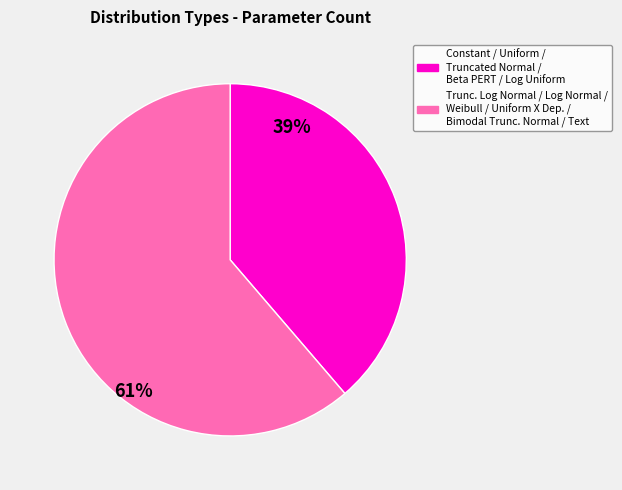

To the nearest percent, what is the average slice percentage?

50%